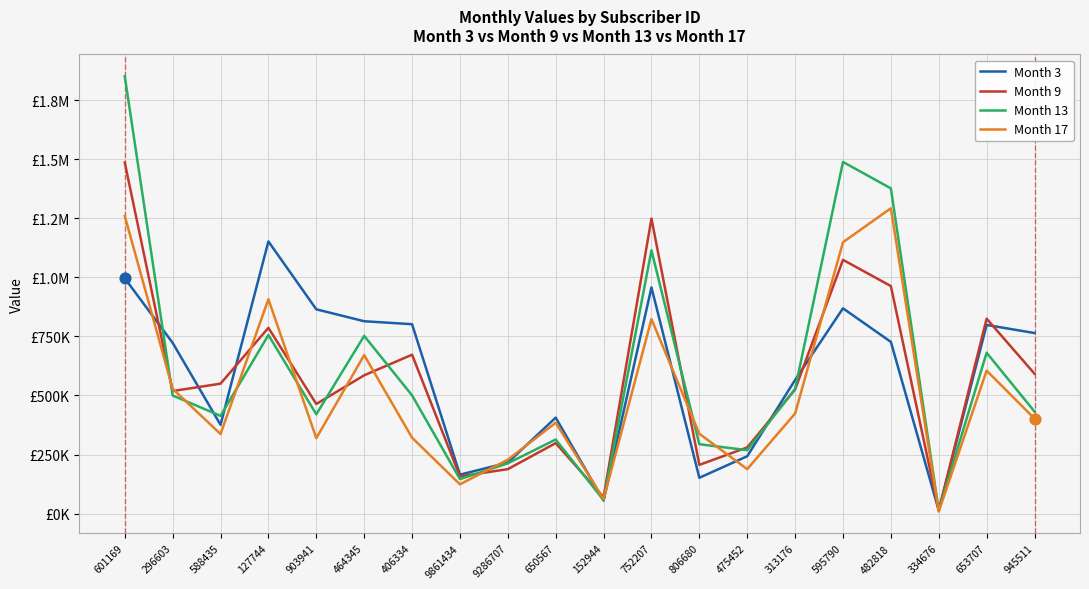

Which series has the largest total across all categories?

Month 13